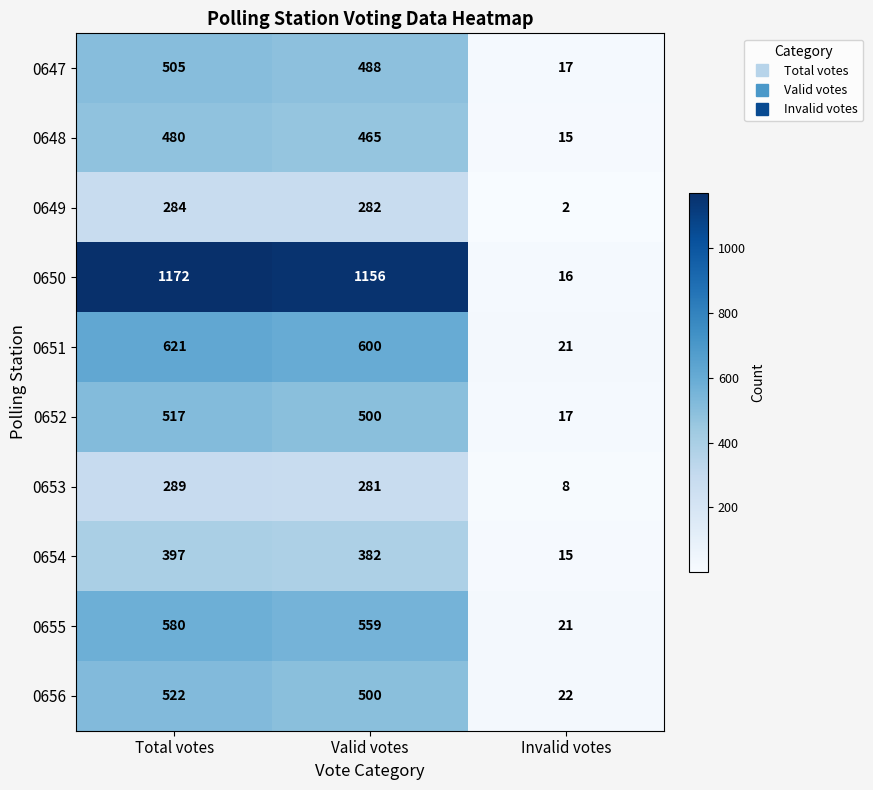

What is the total value across all series at Total votes?

5367